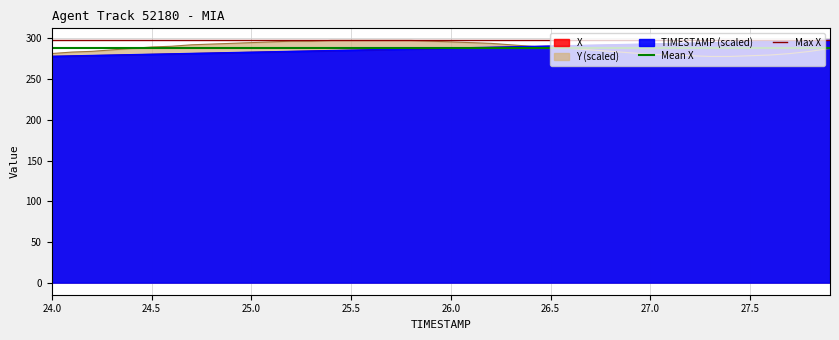

What is the value of the Max X point at the 1st from the left?

297.6